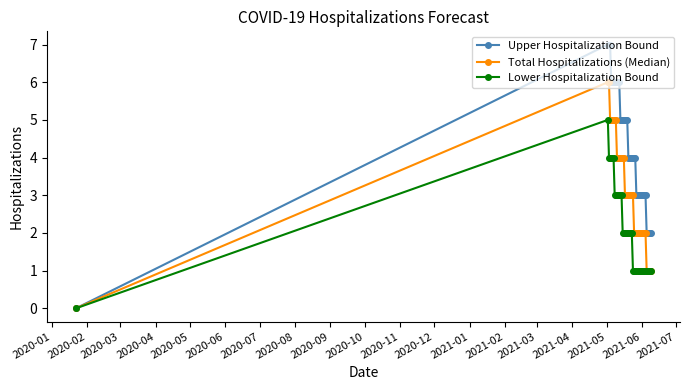

Which series has the largest total across all categories?

Upper Hospitalization Bound